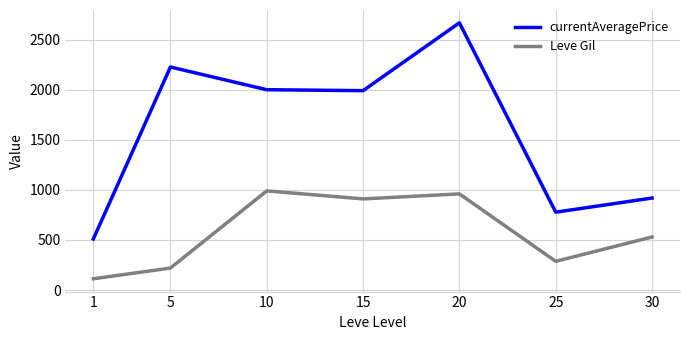

Is it true that Leve Gil equals 1678.6 at 10?

False